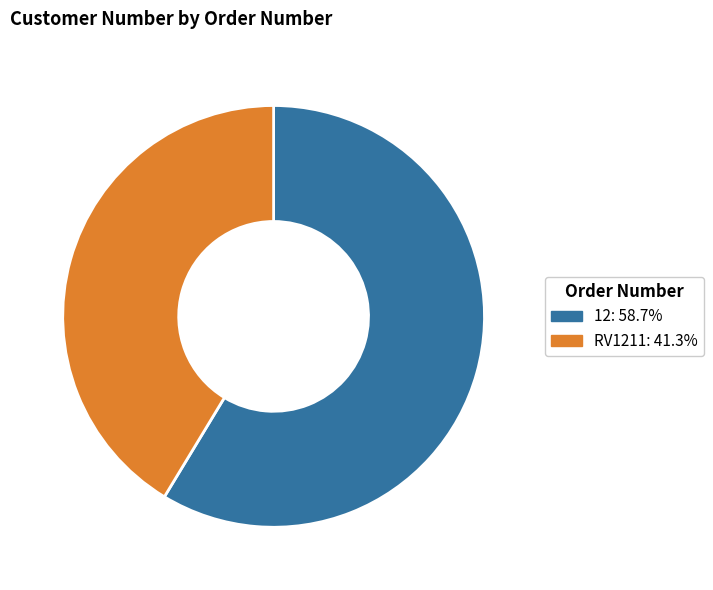

Combined, do 12 and RV1211 account for over 50%?

Yes